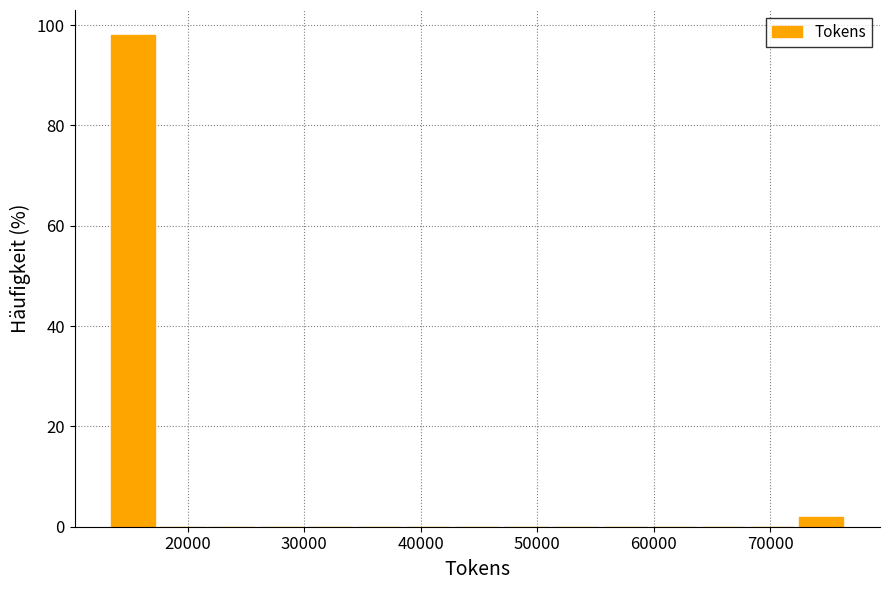

Reading left to right, transcribe this chart: for each bar, give the range it covers on the x-axis and its height. Neither the bar edges nor the heights are printed on the chart, so give them approximately, as read against the axes.

13000 to 17000: 98
17000 to 22000: 0
22000 to 26000: 0
26000 to 30000: 0
30000 to 34000: 0
34000 to 39000: 0
39000 to 43000: 0
43000 to 47000: 0
47000 to 51000: 0
51000 to 55000: 0
55000 to 60000: 0
60000 to 64000: 0
64000 to 68000: 0
68000 to 72000: 0
72000 to 76000: under 2